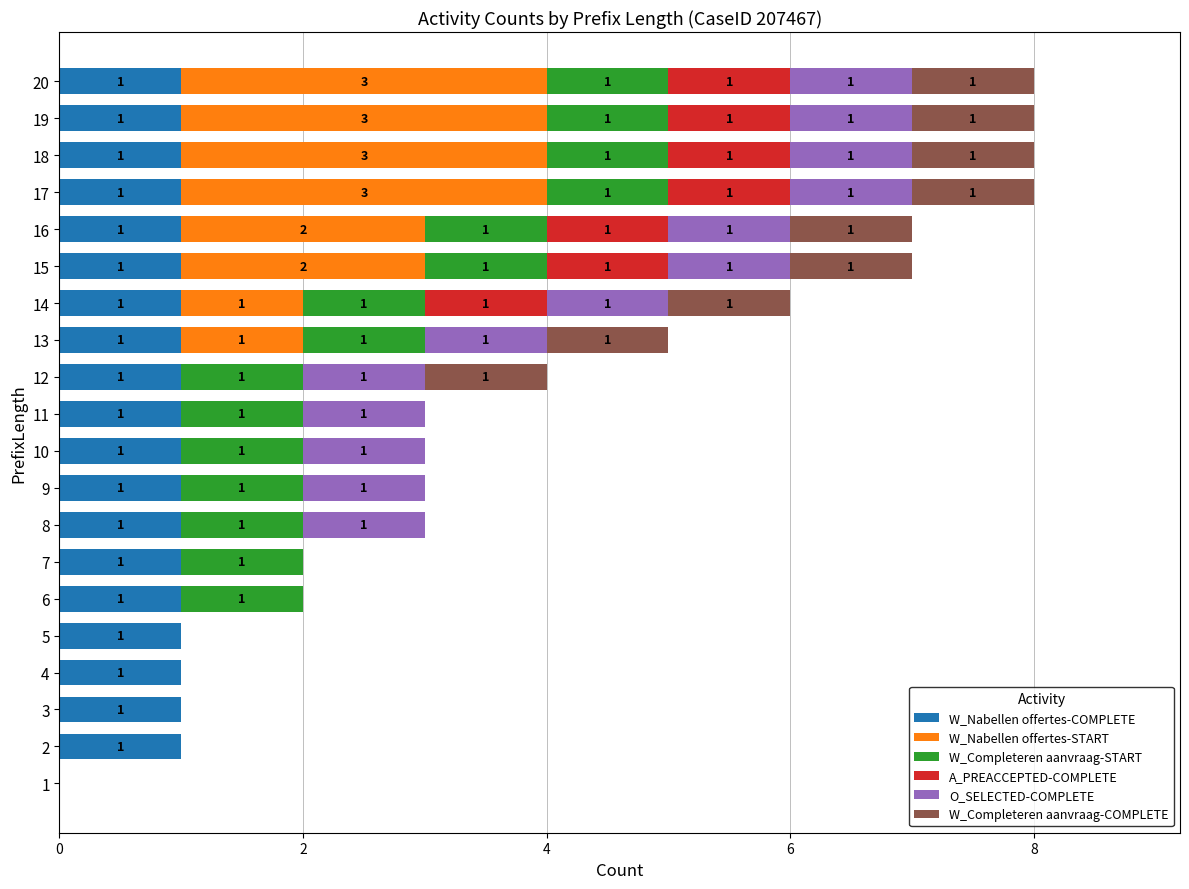

What is the total value across all series at 12?

4